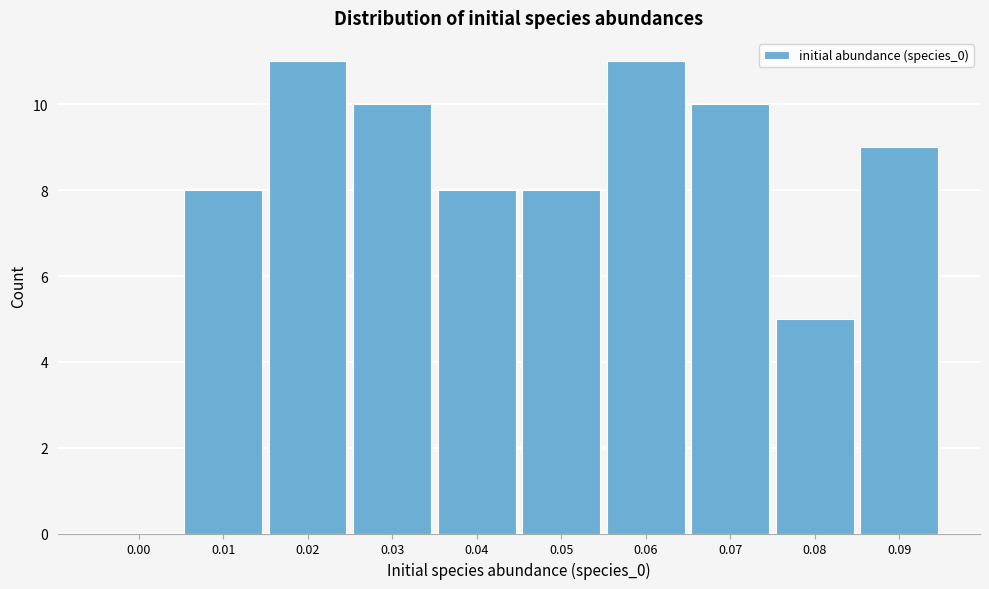

Reading left to right, extract all data points from this chart.

0.00=0	0.01=8	0.02=11	0.03=10	0.04=8	0.05=8	0.06=11	0.07=10	0.08=5	0.09=9